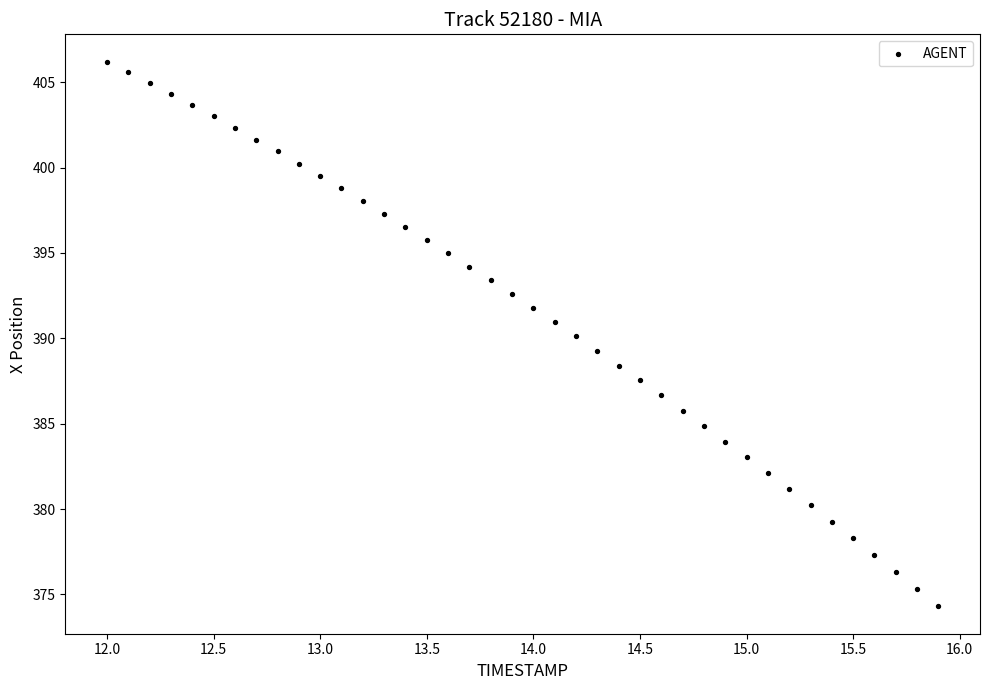

What is the range of Y values (max minus min)?

31.9